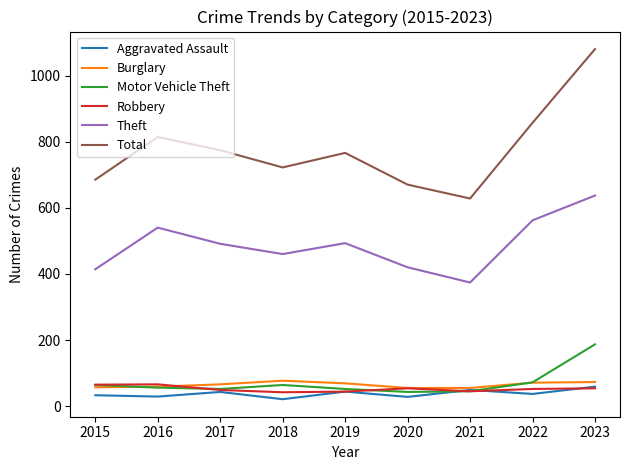

Is the value of Theft at 2018 greater than the value of Robbery at 2017?

Yes